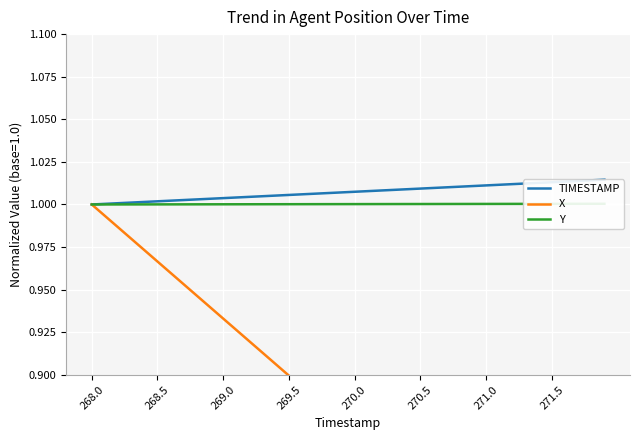

How many data points does each series have?

40